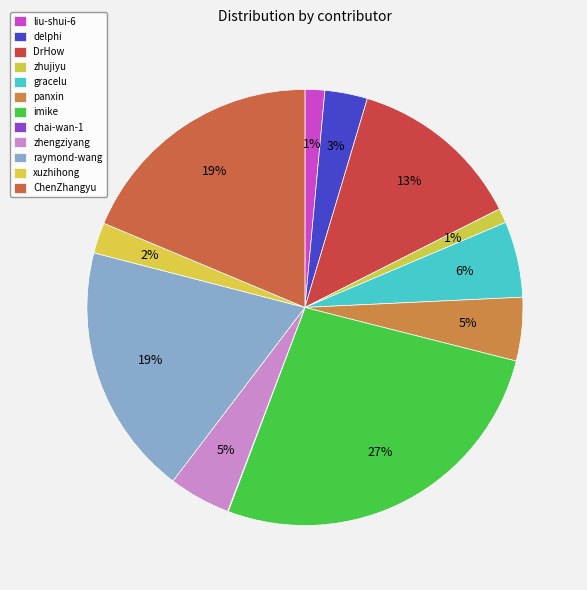

How many segments does this pie chart have?

12